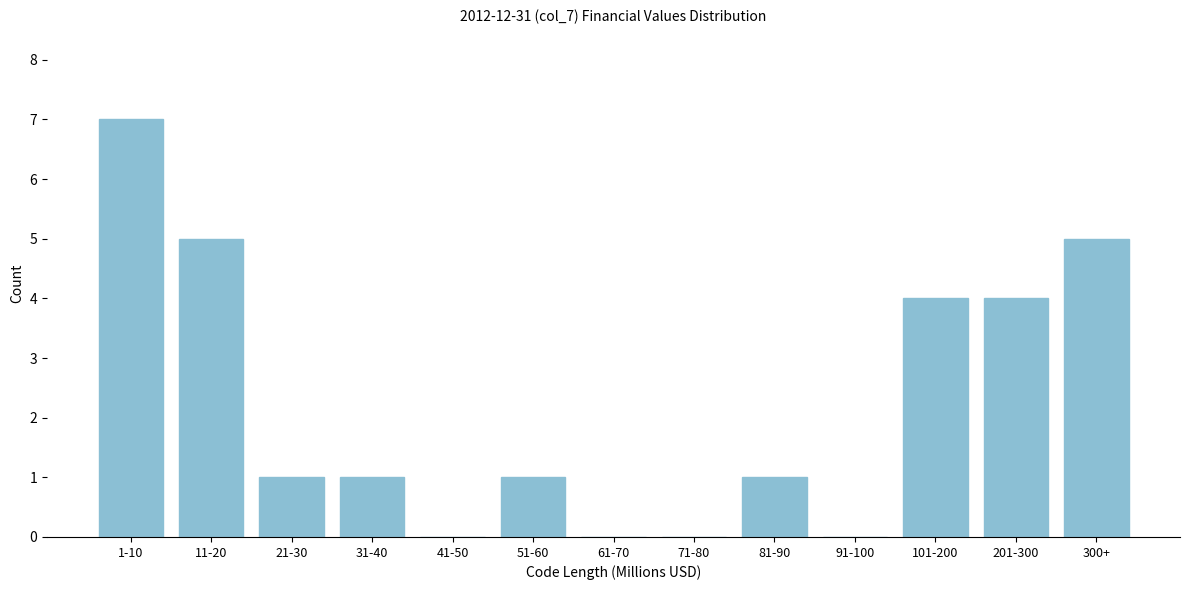

Reading left to right, extract all data points from this chart.

1-10=7	11-20=5	21-30=1	31-40=1	41-50=0	51-60=1	61-70=0	71-80=0	81-90=1	91-100=0	101-200=4	201-300=4	300+=5